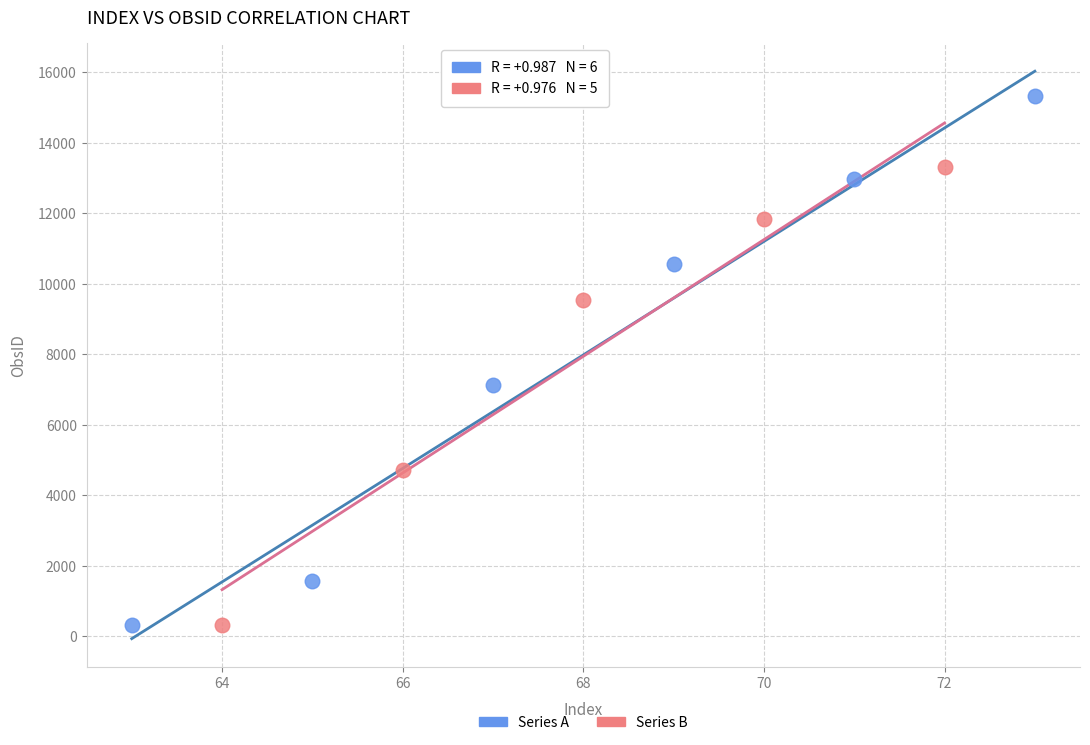

Which series contains the highest Y value?

Series A